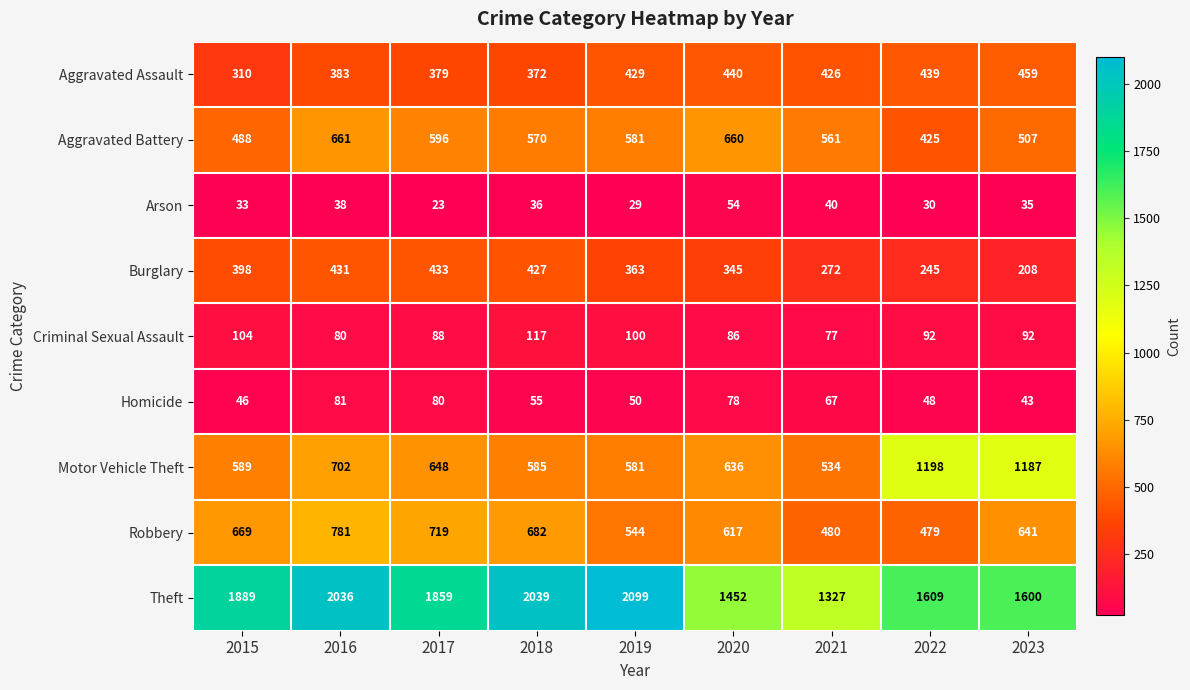

True or false: Aggravated Battery has a value of 661 at 2016.

True